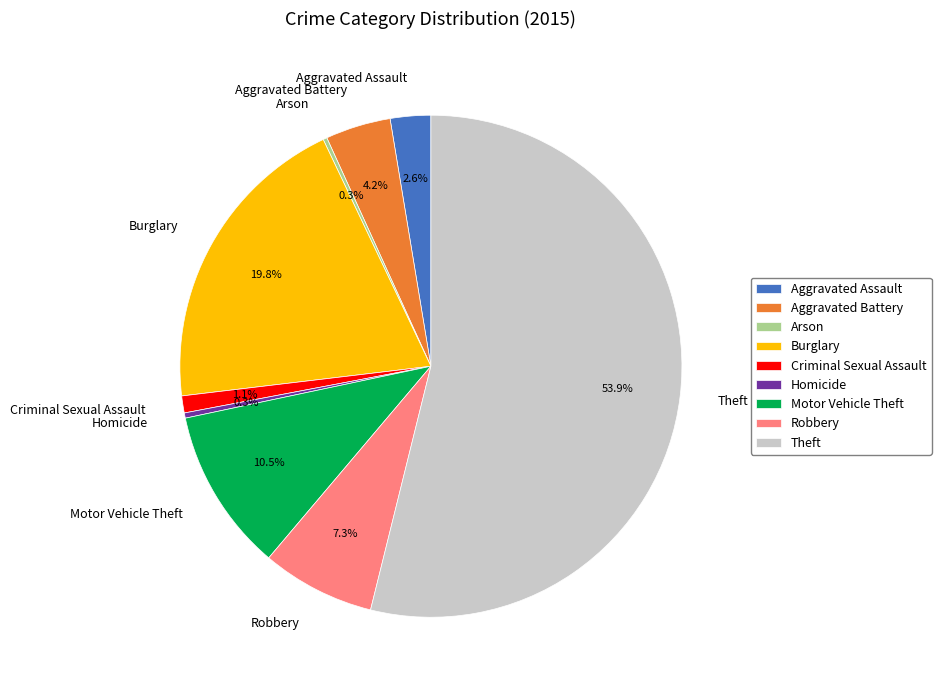

To the nearest percent, what portion does Aggravated Battery represent?

4%